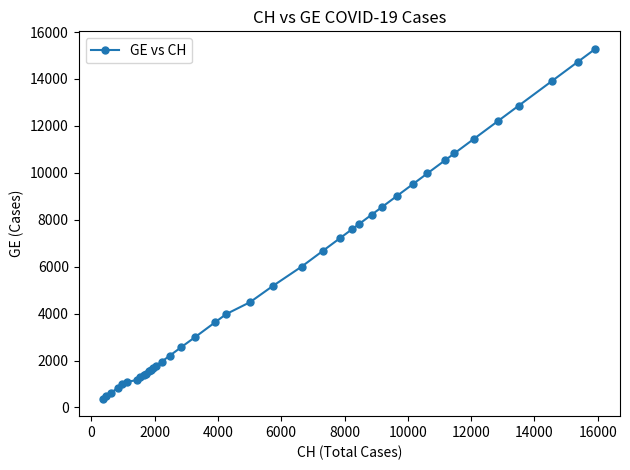

What is the maximum value shown in the chart?

15284